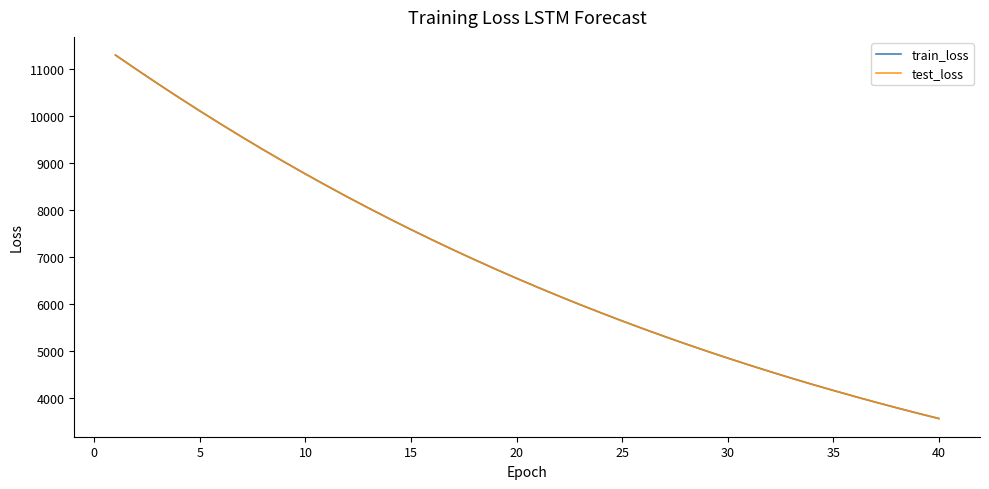

How many lines are shown in the chart?

2